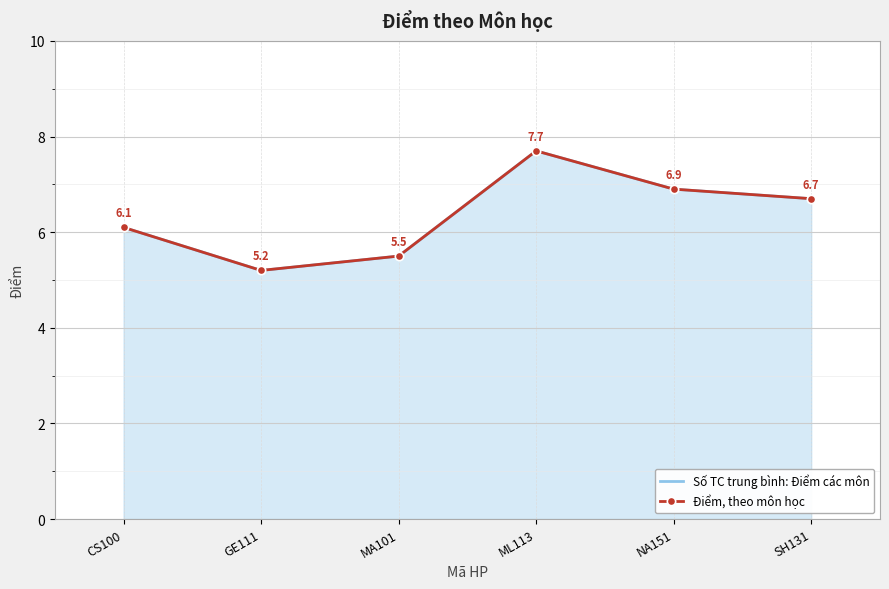

How many data points does each series have?

6